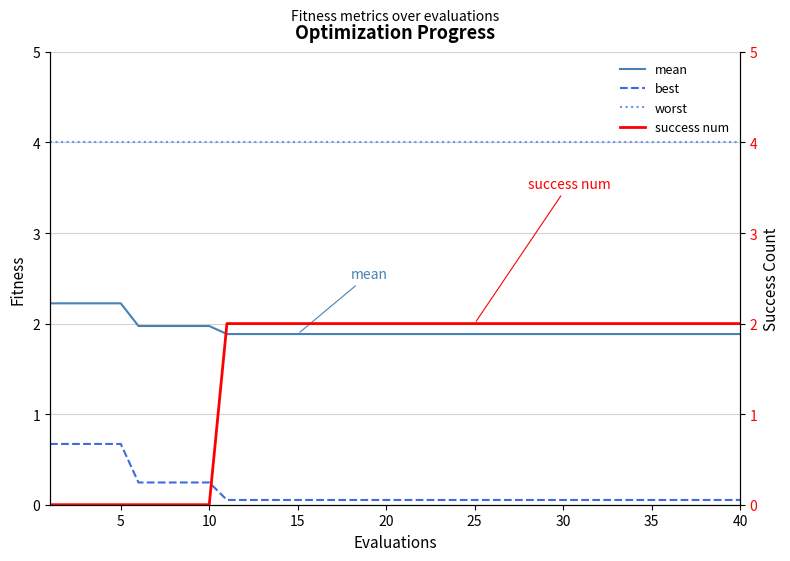

True or false: best and mean cross at least once.

False